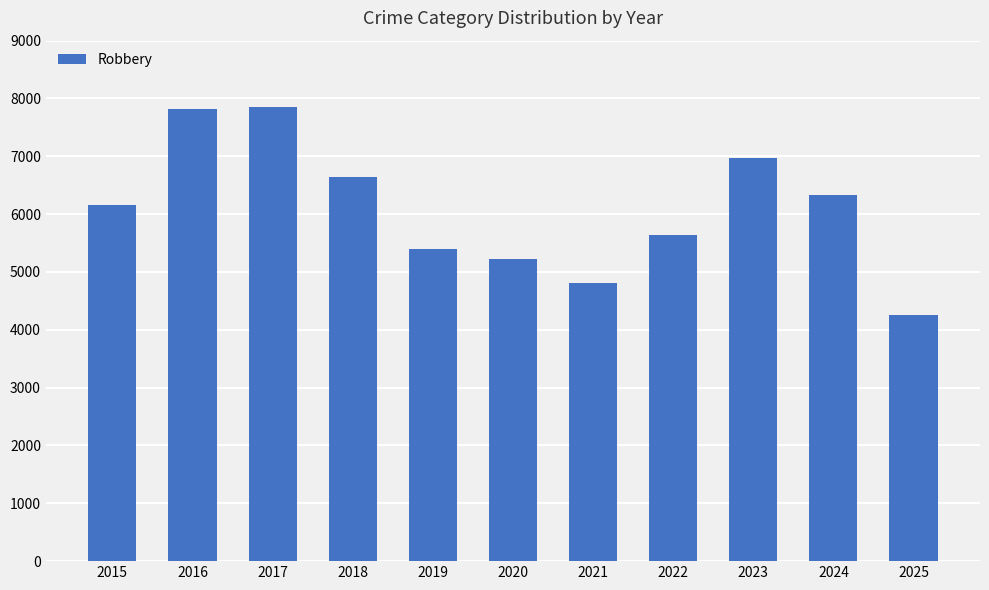

Read the value at 2023, to the nearest 100.

7000